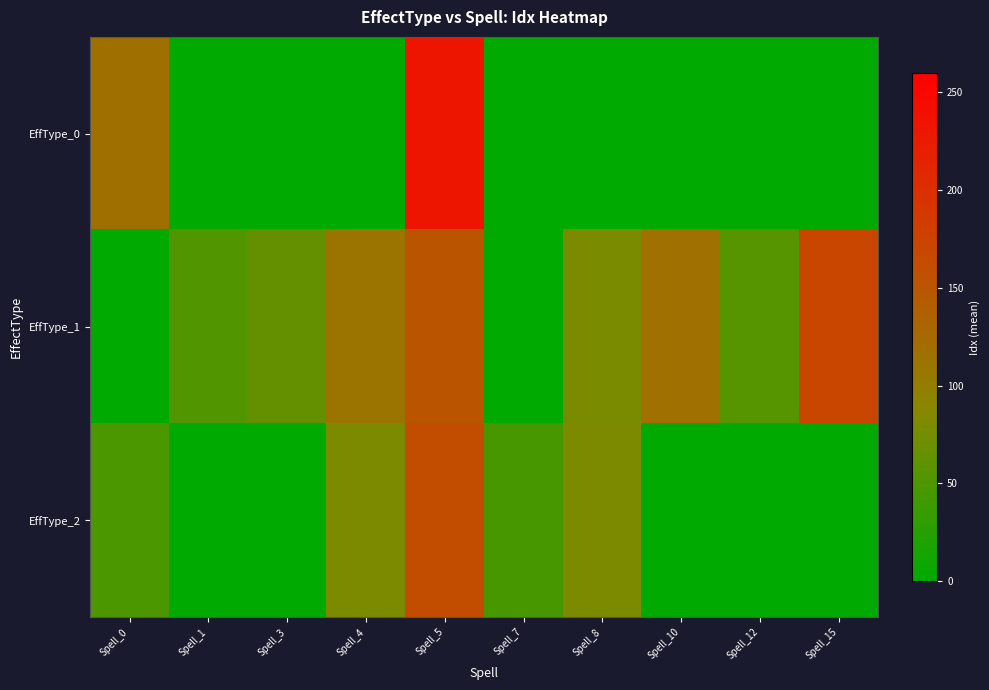

Rank the series at Spell_8 from highest to lowest value.

EffType_2, EffType_1, EffType_0